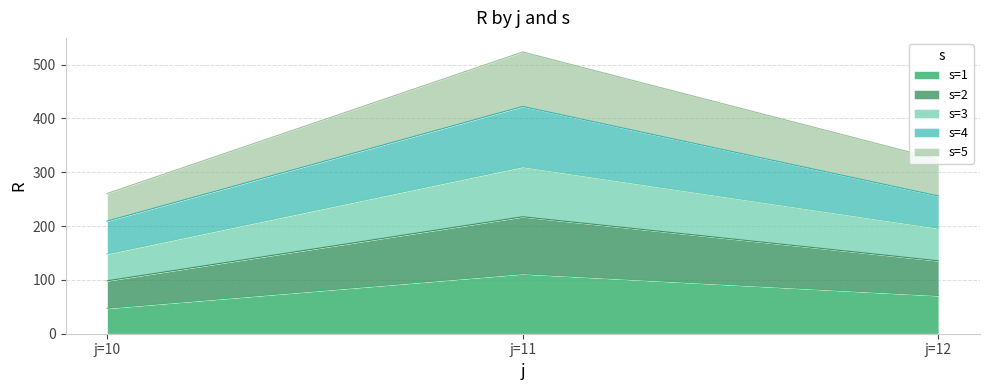

Reading left to right, what are the values for s=1?

j=10=47.3	j=11=111.3	j=12=70.8